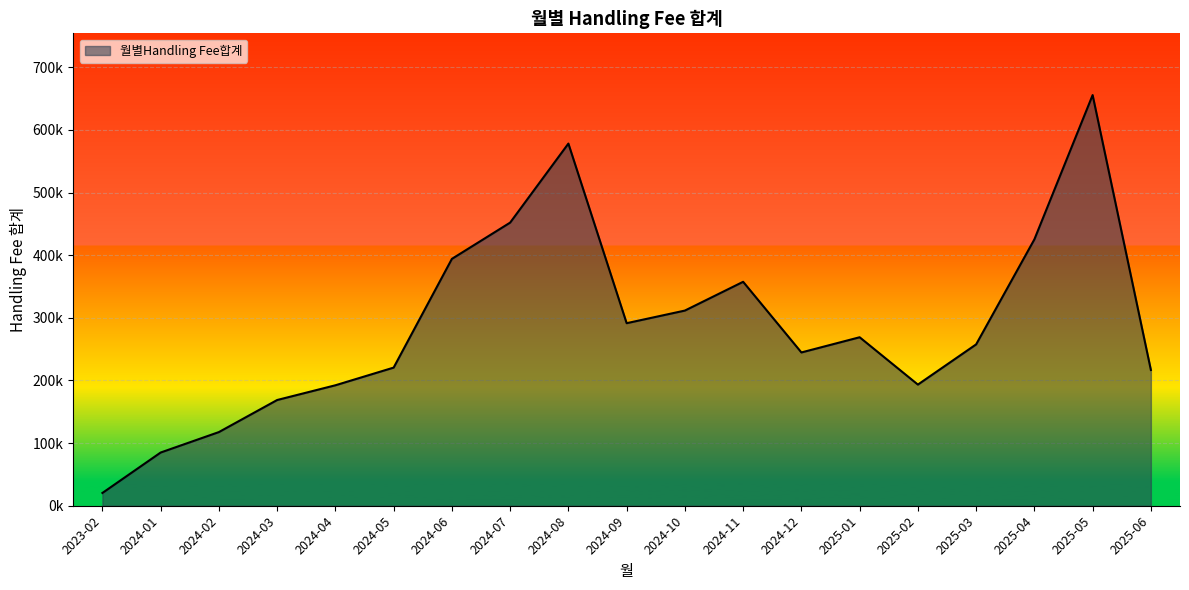

List the labels in order of value, largest first.

2025-05, 2024-08, 2024-07, 2025-04, 2024-06, 2024-11, 2024-10, 2024-09, 2025-01, 2025-03, 2024-12, 2024-05, 2025-06, 2025-02, 2024-04, 2024-03, 2024-02, 2024-01, 2023-02